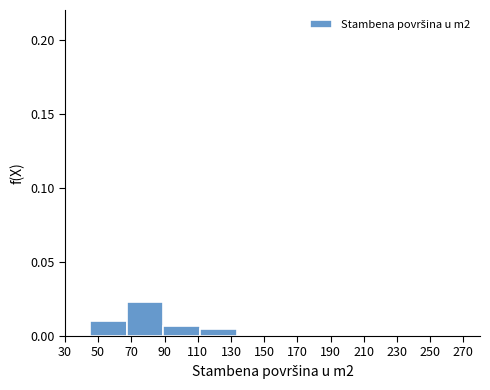

Over which range of the x-axis is the bar tallest?

68 to 90